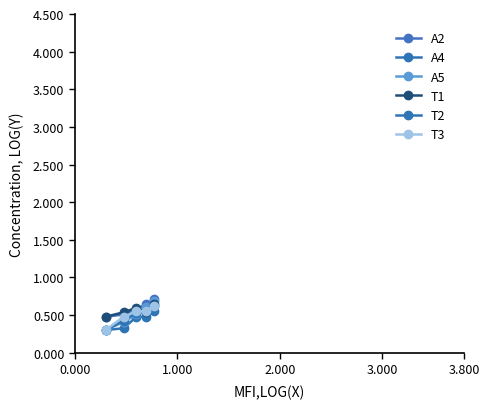

Reading right to left, transcribe all the data shown in this chart.

A2: 0.7	0.6	0.6	0.5	0.5
A4: 0.6	0.5	0.5	0.3	0.3
A5: 0.7	0.6	0.5	0.4	0.3
T1: 0.6	0.5	0.6	0.5	0.5
T2: 0.6	0.6	0.5	0.4	0.3
T3: 0.6	0.6	0.6	0.5	0.3